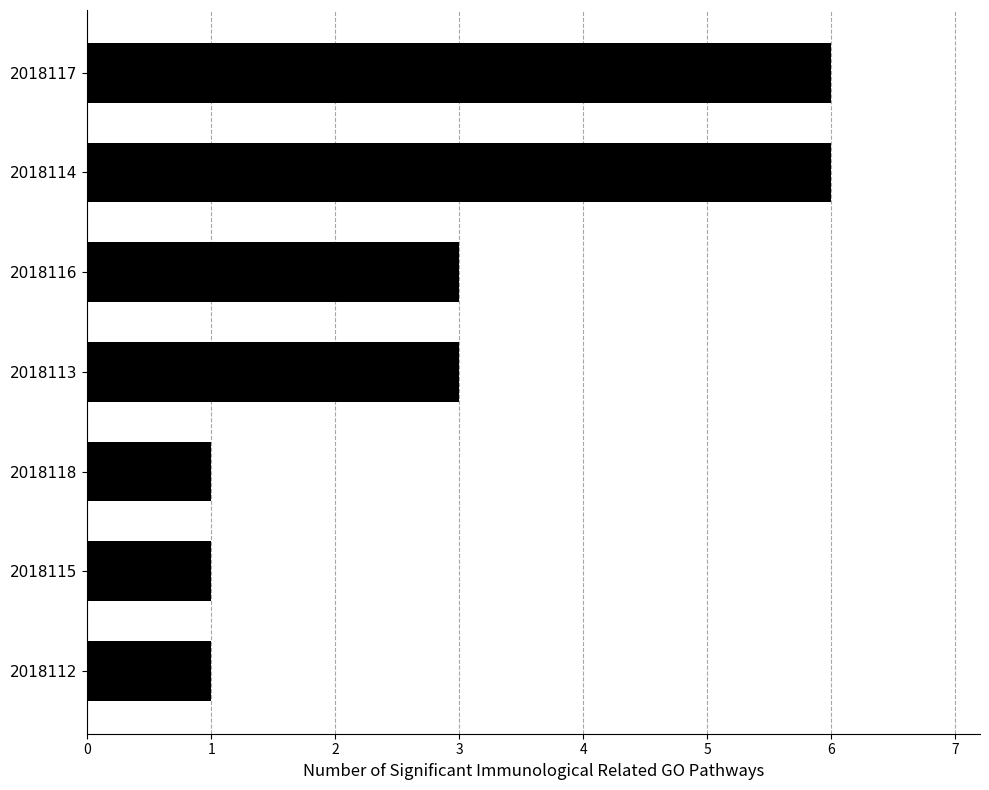

Is it true that the value at 2018115 is 1?

True